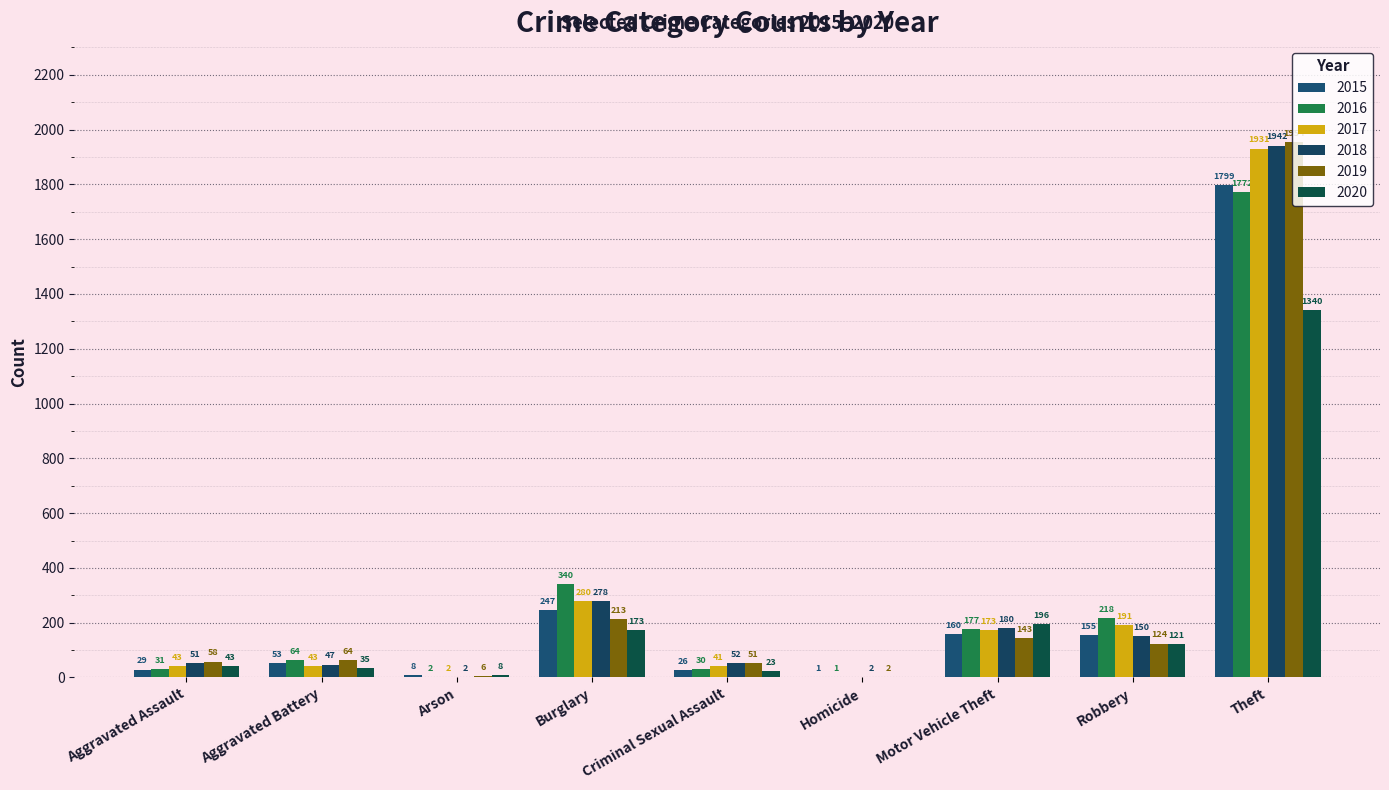

Reading right to left, extract all data points from this chart.

2015: Theft=1799	Robbery=155	Motor Vehicle Theft=160	Homicide=1	Criminal Sexual Assault=26	Burglary=247	Arson=8	Aggravated Battery=53	Aggravated Assault=29
2016: Theft=1772	Robbery=218	Motor Vehicle Theft=177	Homicide=1	Criminal Sexual Assault=30	Burglary=340	Arson=2	Aggravated Battery=64	Aggravated Assault=31
2017: Theft=1931	Robbery=191	Motor Vehicle Theft=173	Homicide=0	Criminal Sexual Assault=41	Burglary=280	Arson=2	Aggravated Battery=43	Aggravated Assault=43
2018: Theft=1942	Robbery=150	Motor Vehicle Theft=180	Homicide=2	Criminal Sexual Assault=52	Burglary=278	Arson=2	Aggravated Battery=47	Aggravated Assault=51
2019: Theft=1954	Robbery=124	Motor Vehicle Theft=143	Homicide=2	Criminal Sexual Assault=51	Burglary=213	Arson=6	Aggravated Battery=64	Aggravated Assault=58
2020: Theft=1340	Robbery=121	Motor Vehicle Theft=196	Homicide=0	Criminal Sexual Assault=23	Burglary=173	Arson=8	Aggravated Battery=35	Aggravated Assault=43